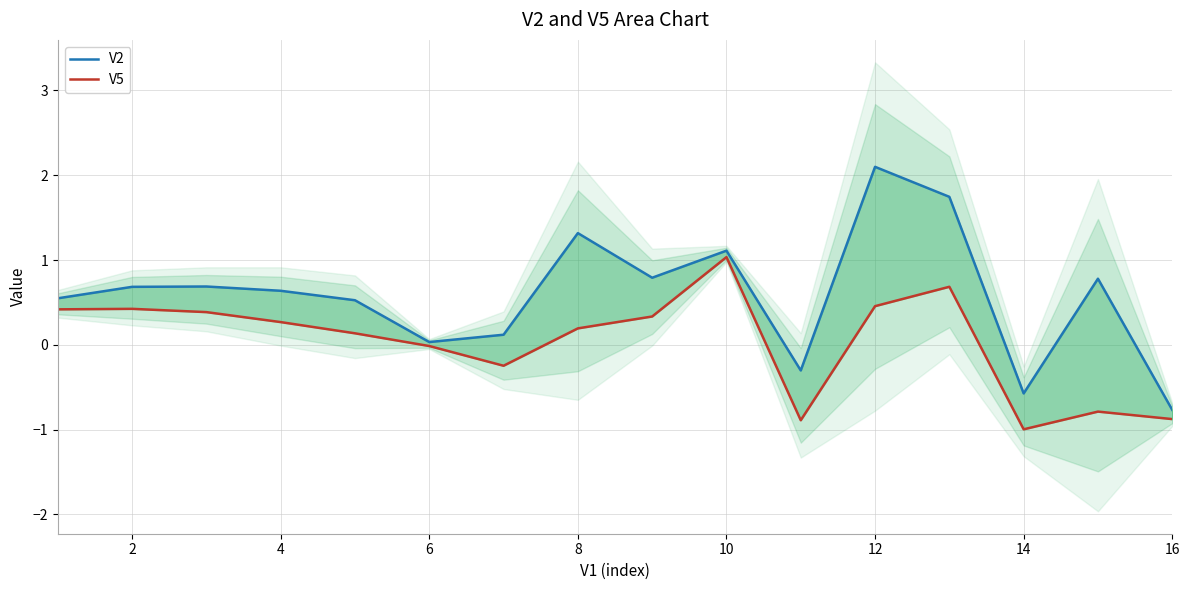

Count the number of data series in this chart.

2